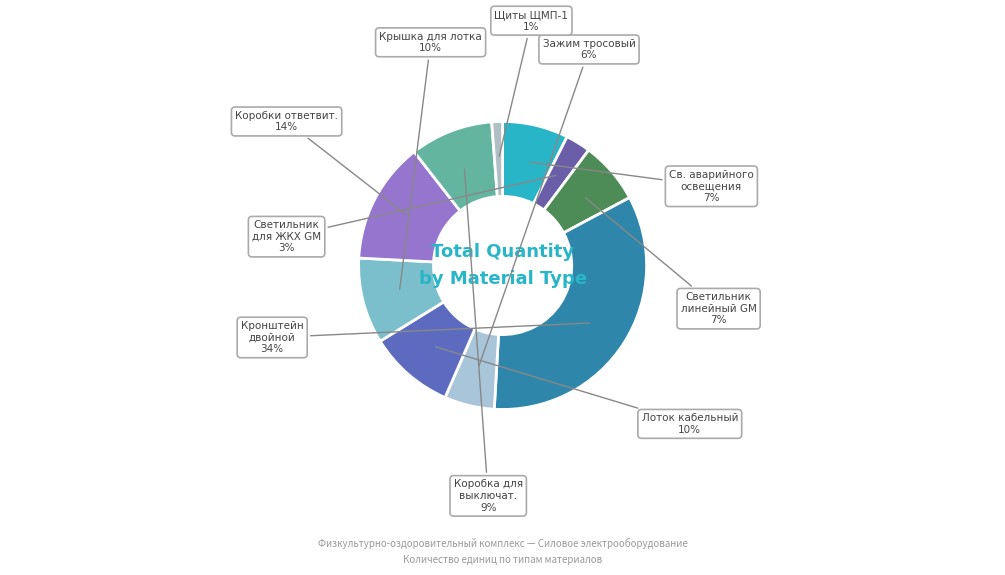

What is the smallest slice in the pie chart?

Щиты ЩМП-1